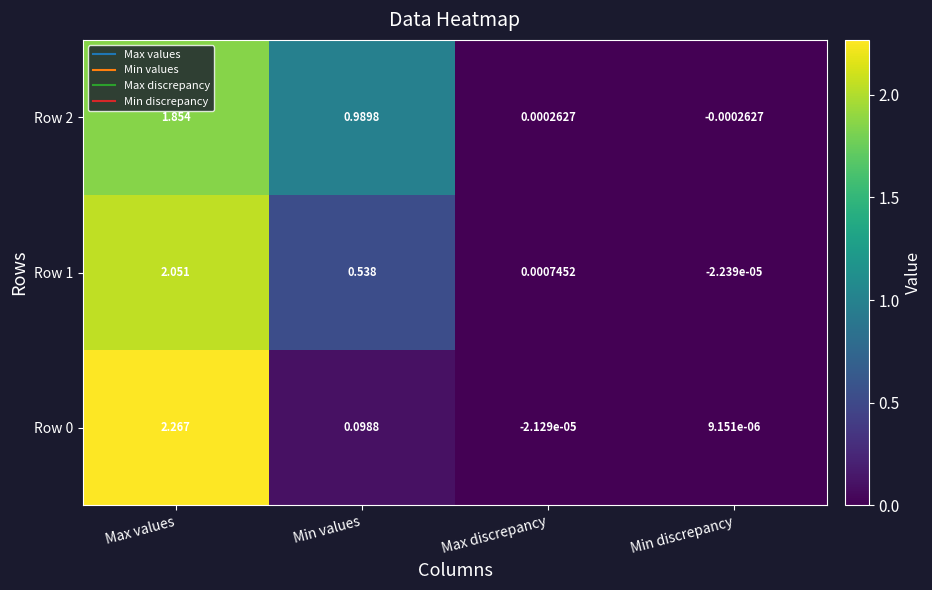

At which label does Row 0 reach its minimum?

Max discrepancy